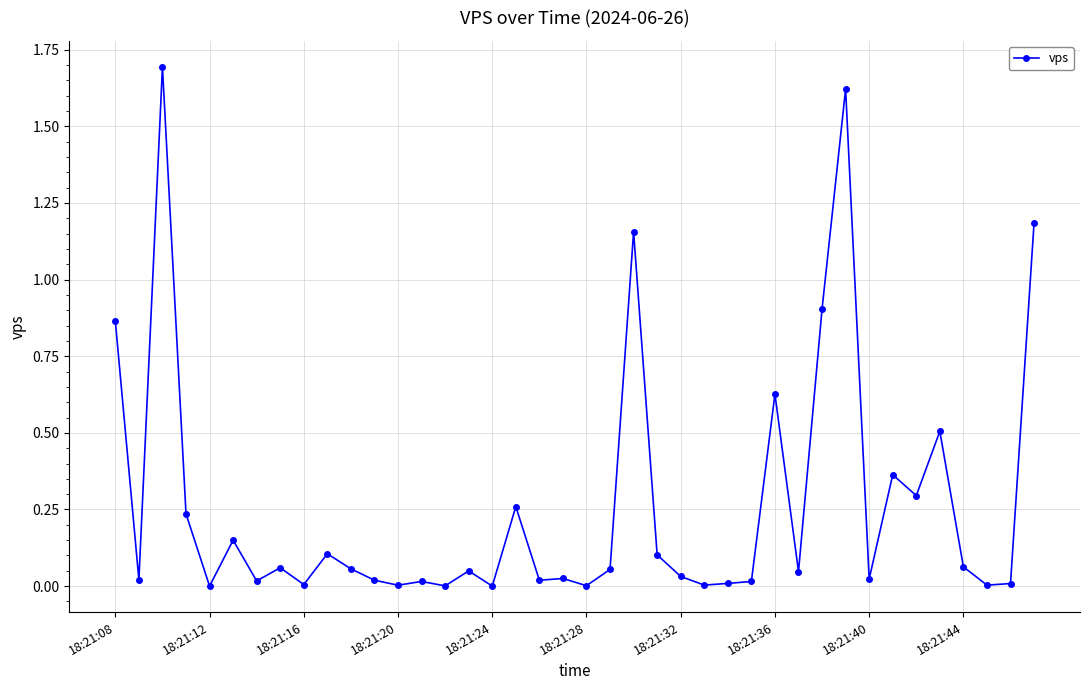

How many series are shown in this chart?

1